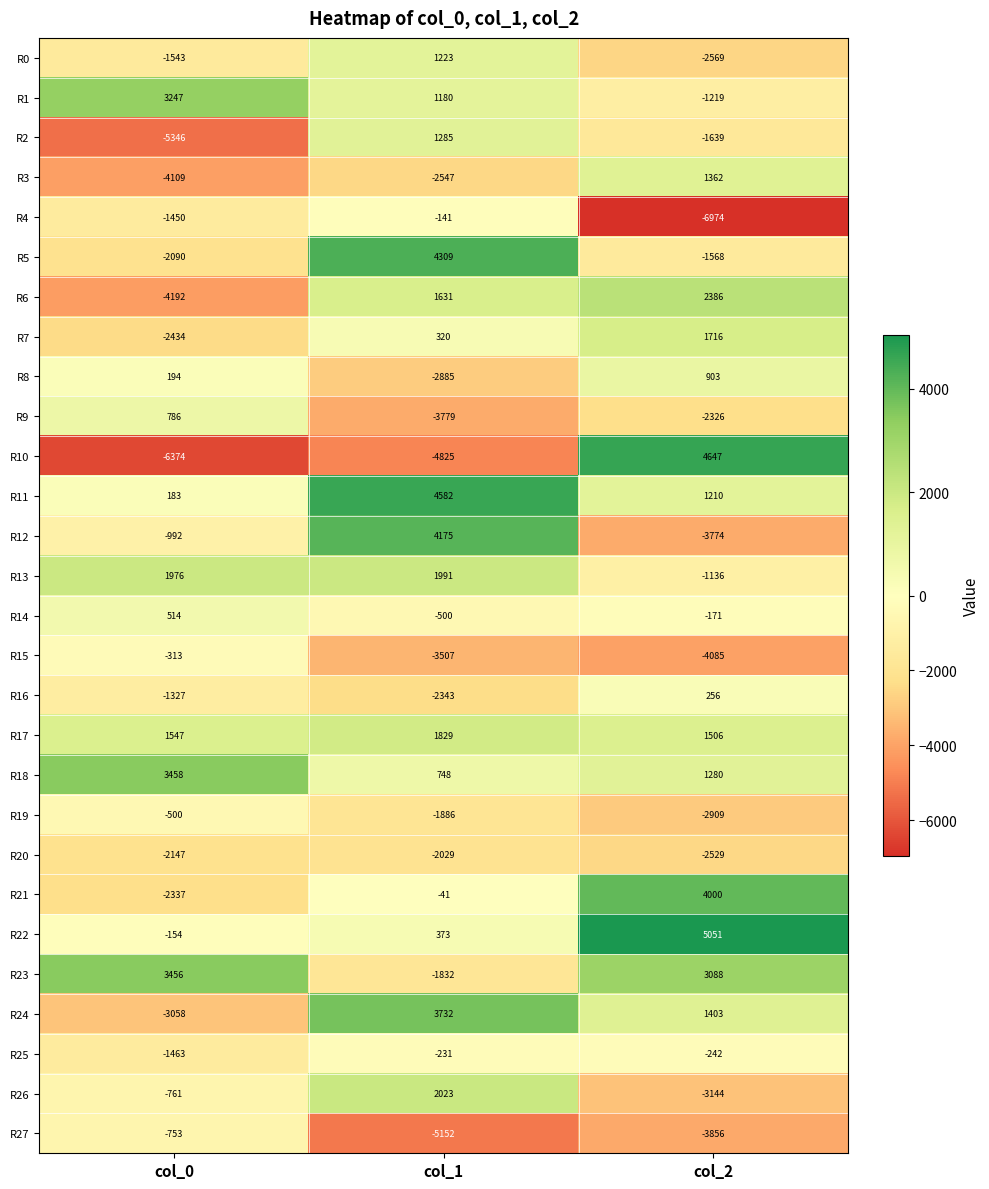

Which series has the widest spread of values?

R10